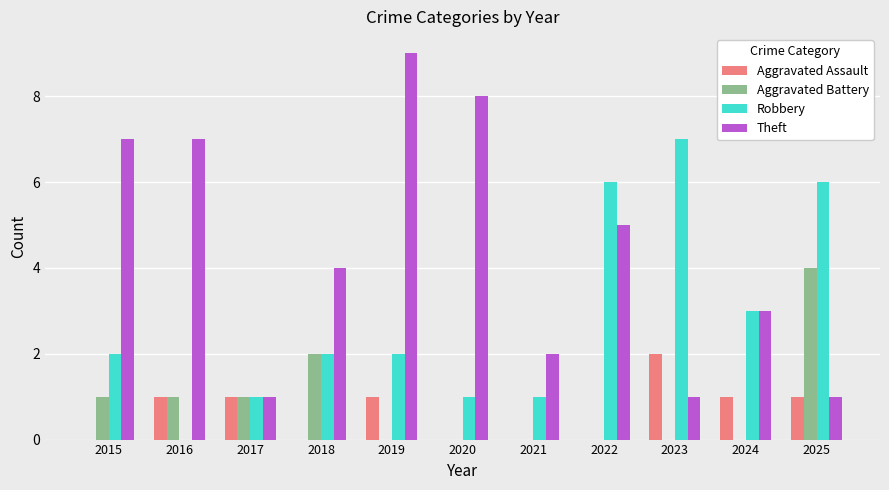

How many groups of bars are there?

11